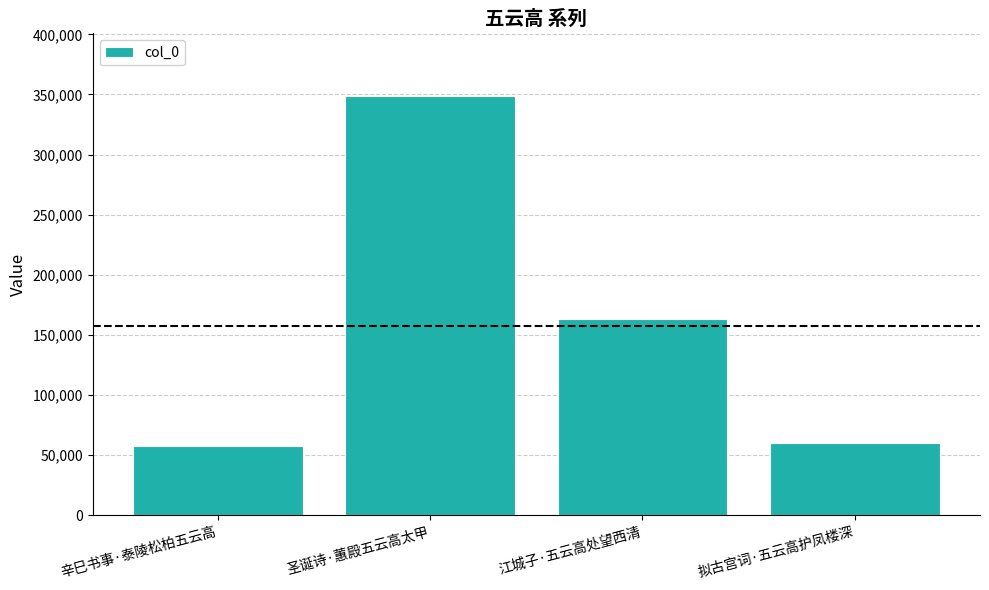

At which label is the value closest to 203154?

江城子·五云高处望西清